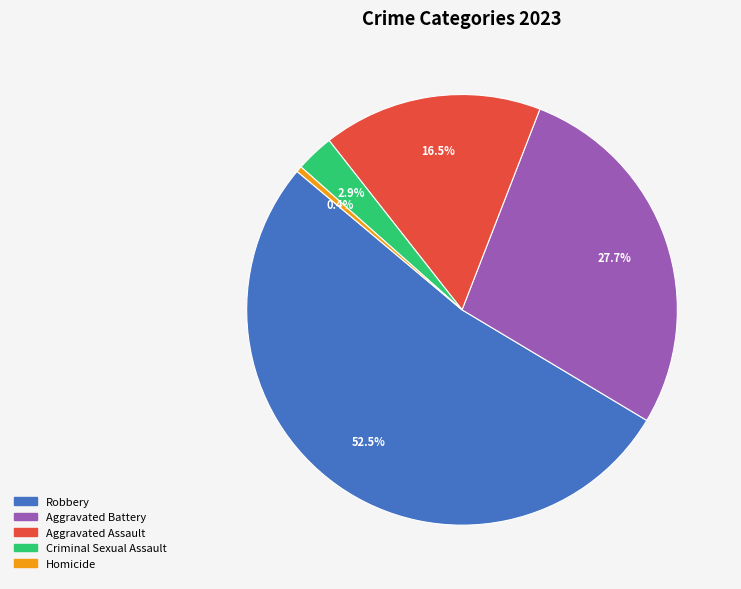

To the nearest percent, what is the difference between the Homicide and Robbery slice percentages?

52%